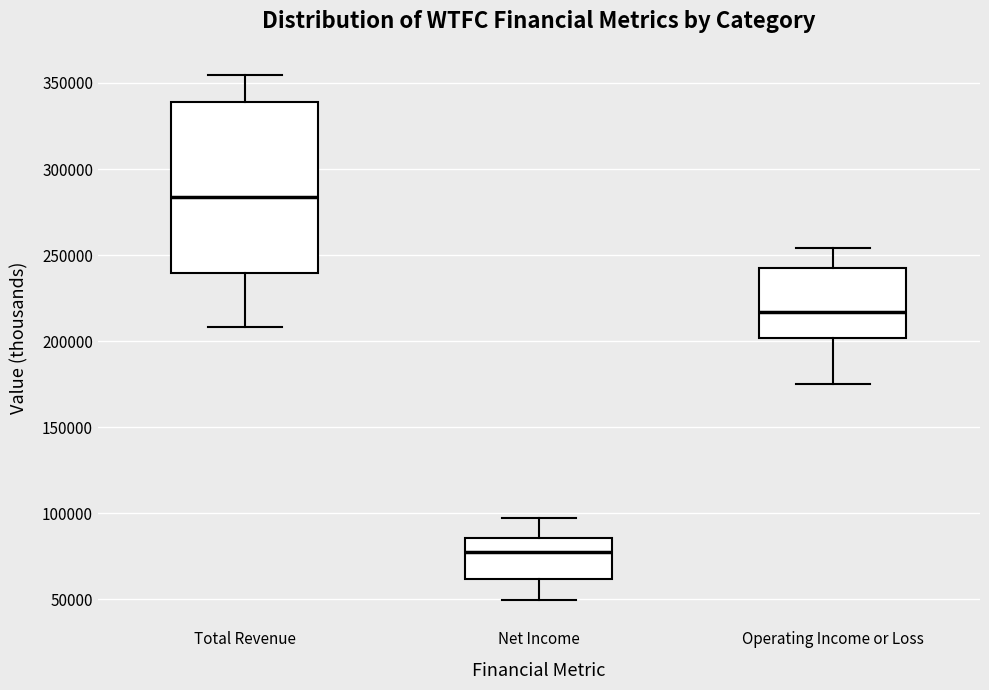

Comparing the boxes themselves (not the whiskers), which one is the tallest?

Total Revenue